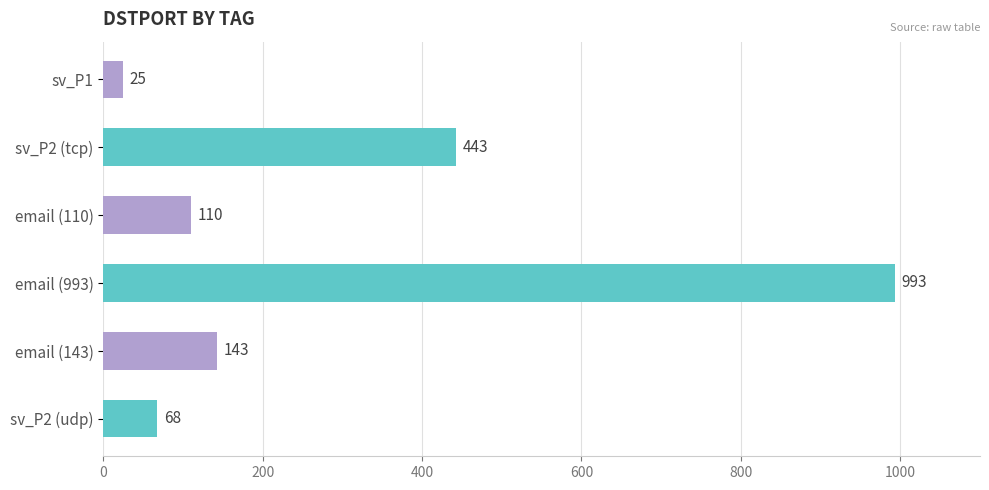

What is the sum of all values?

1782